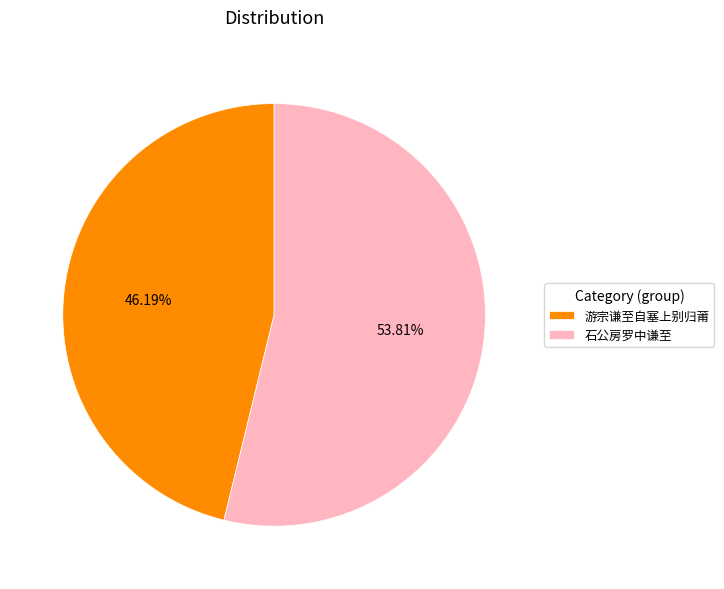

Which slice is the smallest?

游宗谦至自塞上别归莆